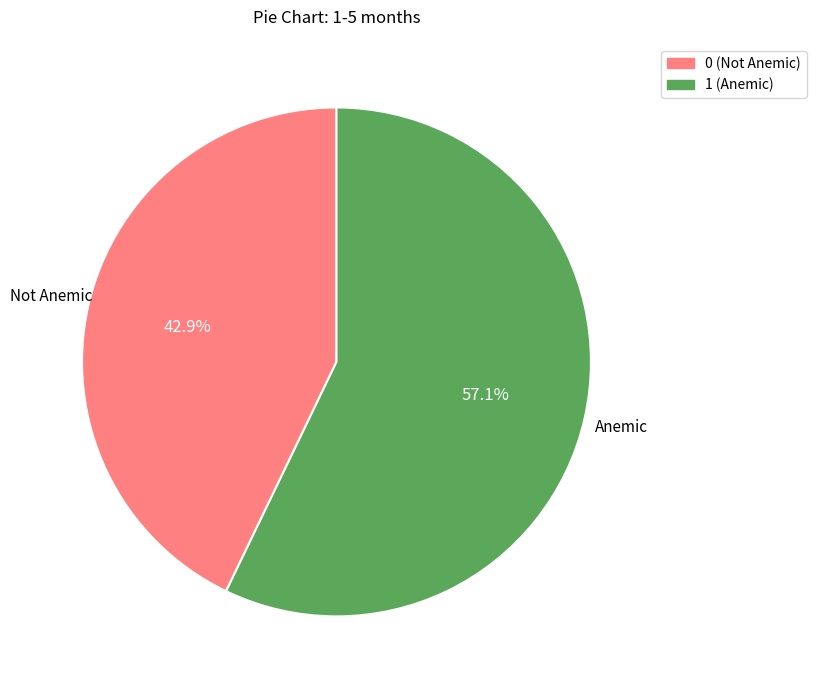

To the nearest percent, what is the difference between the largest and smallest slice percentages?

14%